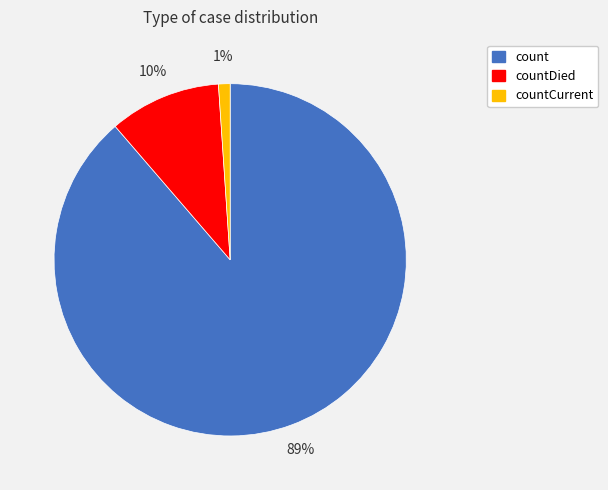

Do count and countCurrent together represent more than half of the pie?

Yes